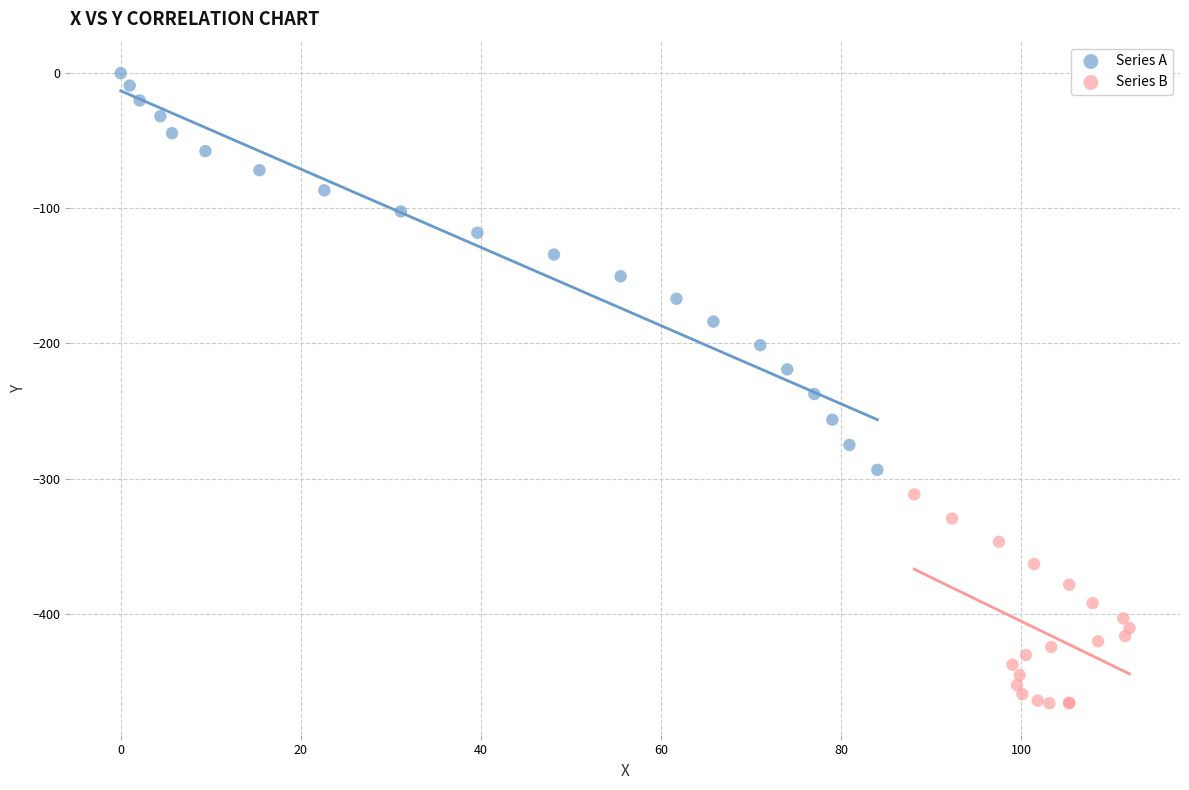

Which series has the widest spread of Y values?

Series A